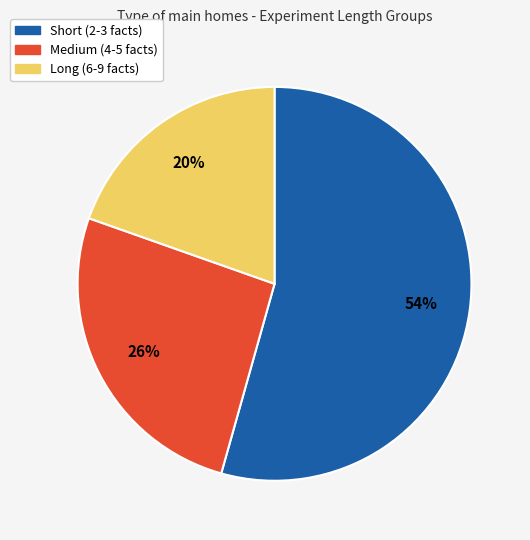

Is there any slice that represents more than half of the pie?

Yes